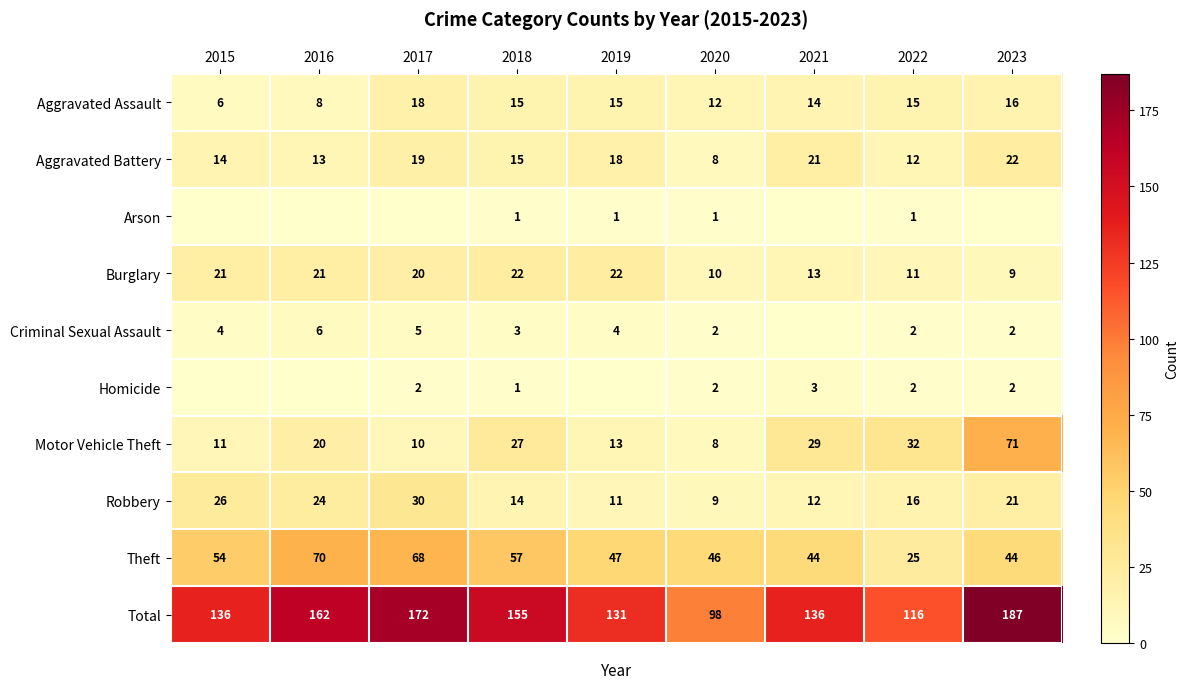

What is the spread (max minus min) of values at 2020?

97